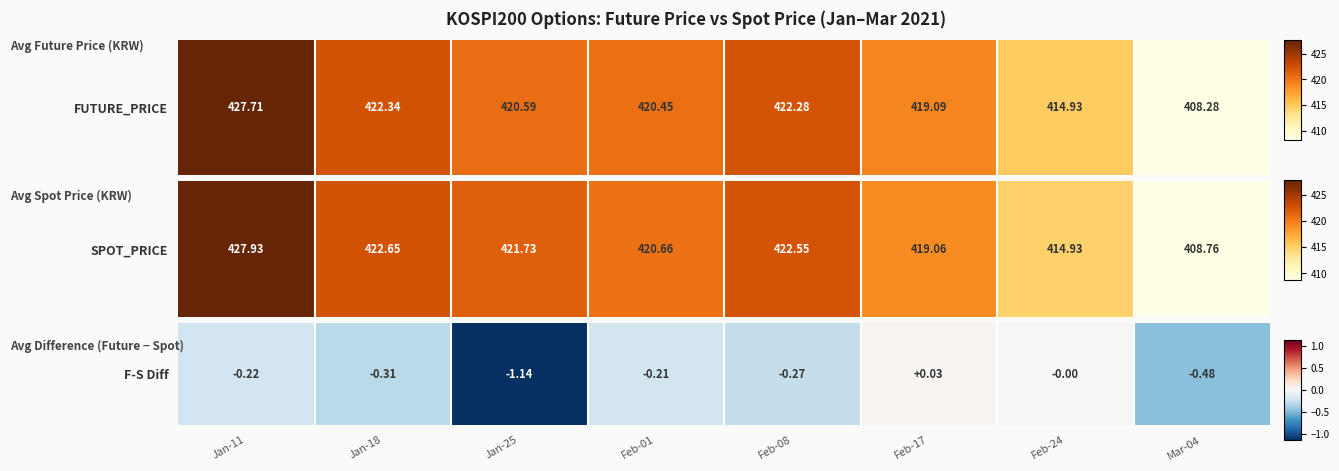

List the labels in order of value, largest first.

Feb-17, Feb-24, Feb-01, Jan-11, Feb-08, Jan-18, Mar-04, Jan-25